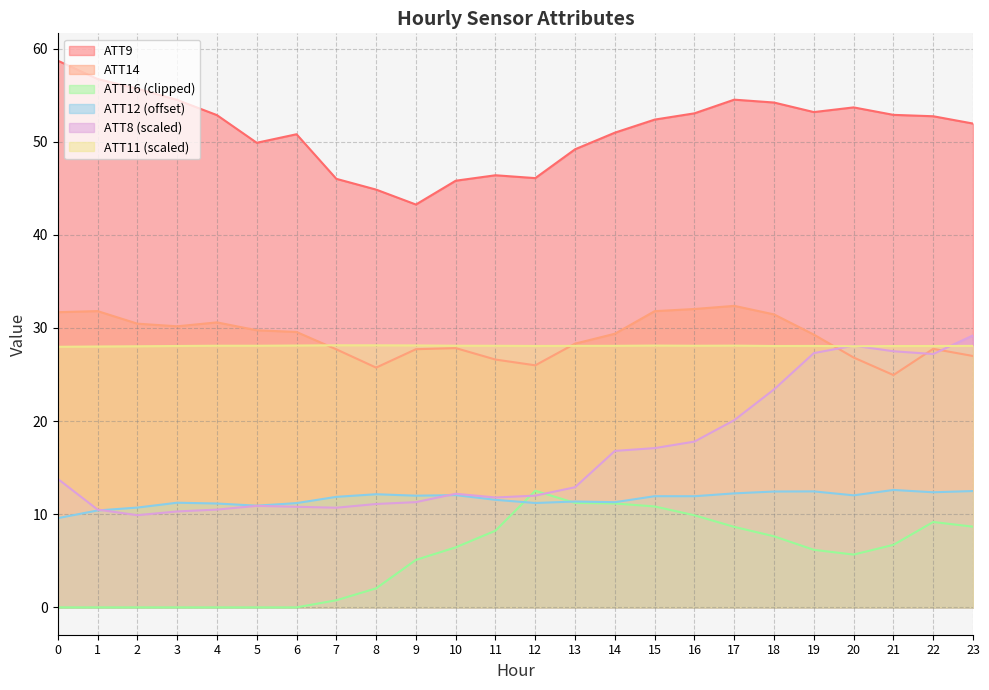

What is the total value across all series at 19?

156.5